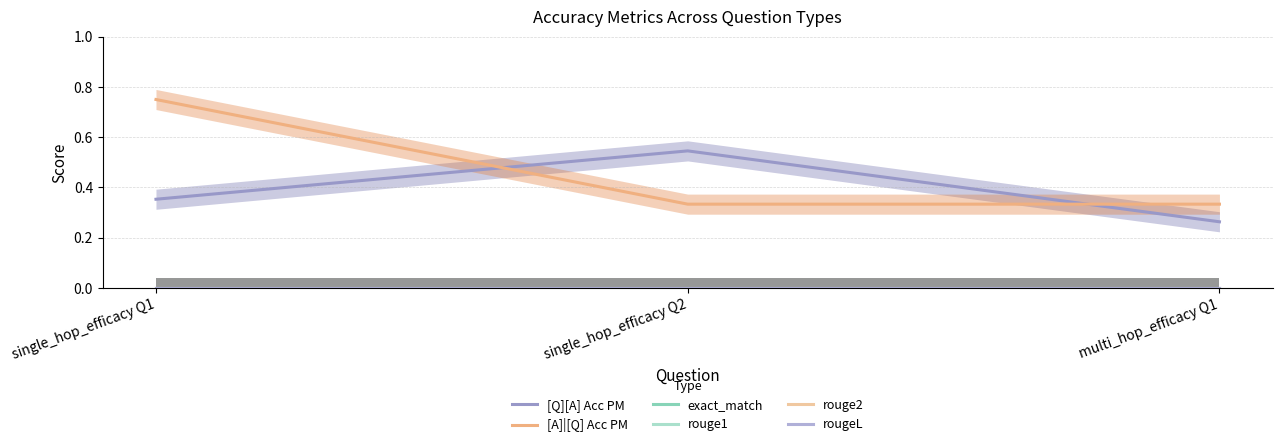

What are all the series names shown in the legend?

[Q][A] Acc PM, [A]|[Q] Acc PM, exact_match, rouge1, rouge2, rougeL